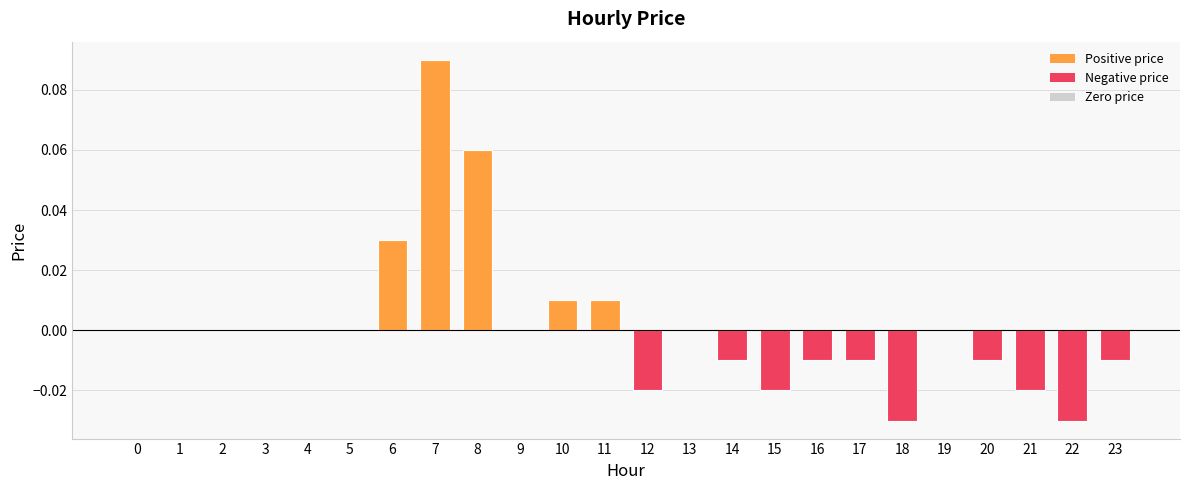

Which label corresponds to the largest value in the chart?

7